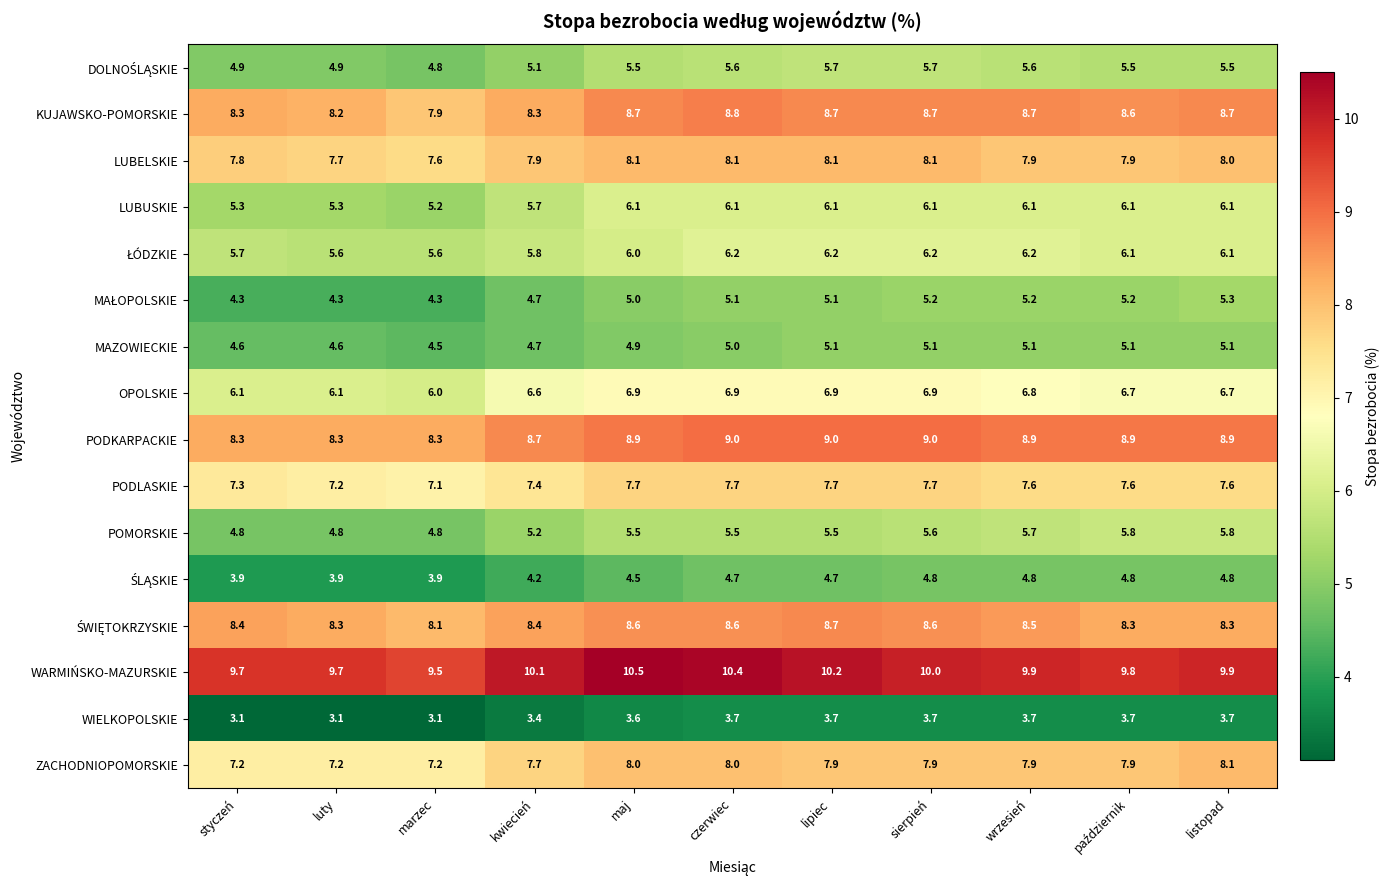

How many data points in MAZOWIECKIE are less than 5?

5